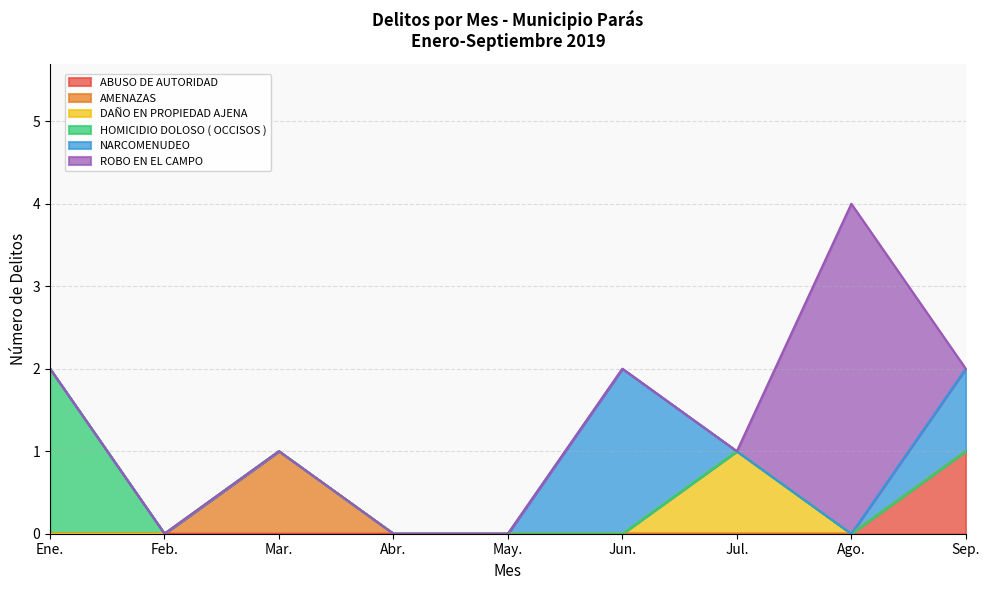

How many lines are shown in the chart?

6